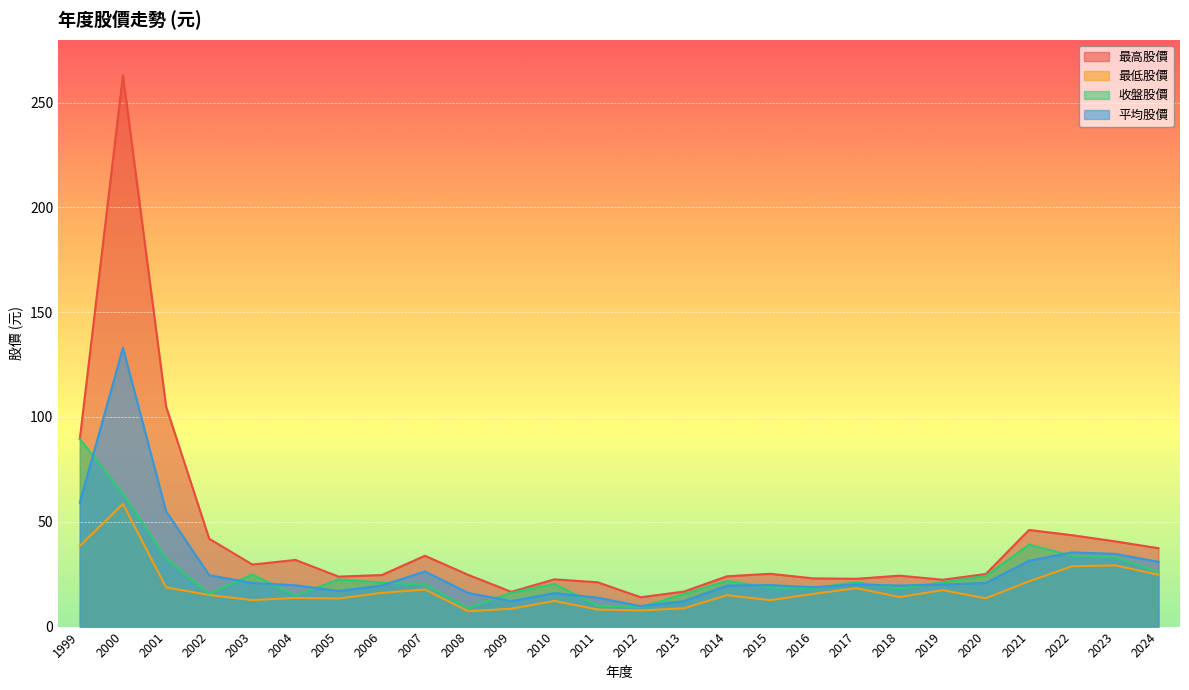

How many lines are shown in the chart?

4